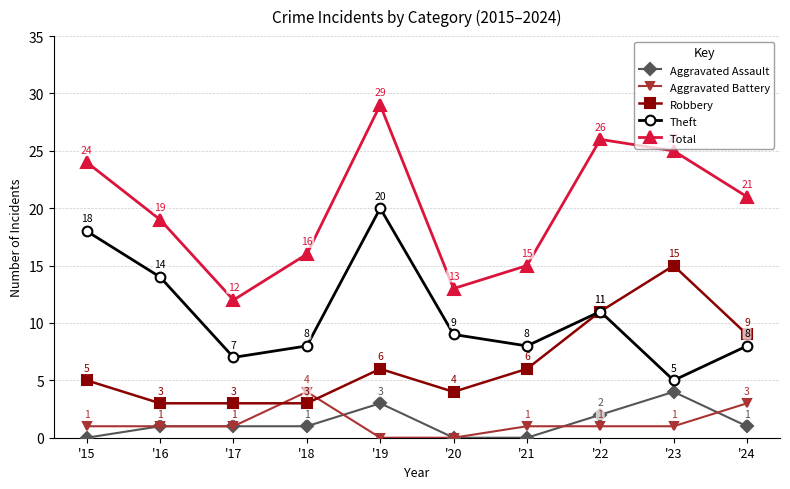

The Aggravated Battery series shows 3 at '24. True or false?

True